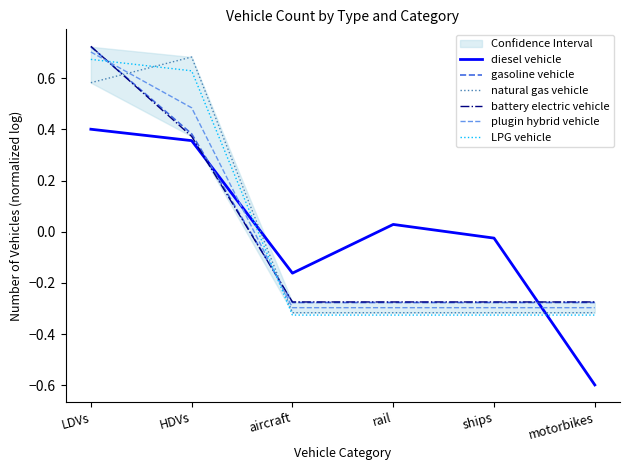

Reading right to left, extract all data points from this chart.

diesel vehicle: motorbikes=-0.6	ships=-0.0	rail=0.0	aircraft=-0.2	HDVs=0.4	LDVs=0.4
gasoline vehicle: motorbikes=-0.3	ships=-0.3	rail=-0.3	aircraft=-0.3	HDVs=0.4	LDVs=0.7
natural gas vehicle: motorbikes=-0.3	ships=-0.3	rail=-0.3	aircraft=-0.3	HDVs=0.7	LDVs=0.6
battery electric vehicle: motorbikes=-0.3	ships=-0.3	rail=-0.3	aircraft=-0.3	HDVs=0.4	LDVs=0.7
plugin hybrid vehicle: motorbikes=-0.3	ships=-0.3	rail=-0.3	aircraft=-0.3	HDVs=0.5	LDVs=0.7
LPG vehicle: motorbikes=-0.3	ships=-0.3	rail=-0.3	aircraft=-0.3	HDVs=0.6	LDVs=0.7